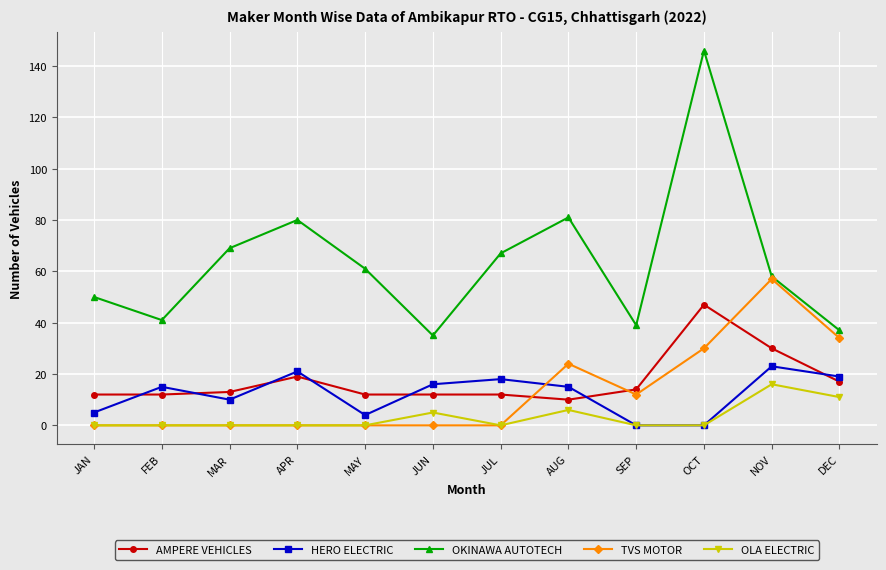

Which series has the widest spread of values?

OKINAWA AUTOTECH